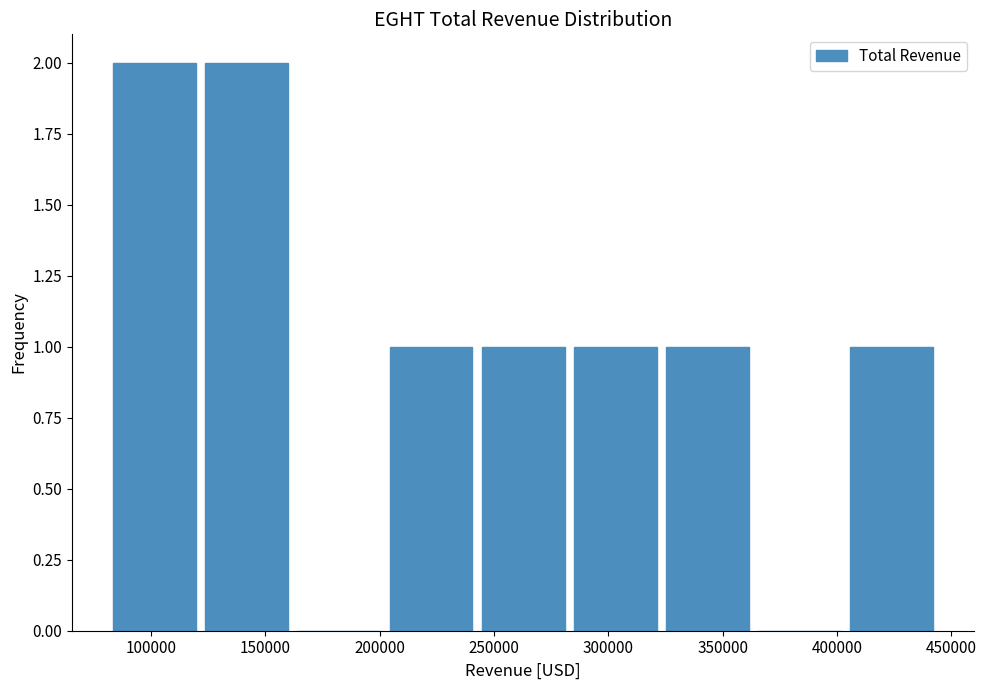

Reading left to right, transcribe this chart: for each bar, give the range it covers on the x-axis and its height. Neither the bar edges nor the heights are printed on the chart, so give them approximately, as read against the axes.

85000 to 125000: 2
125000 to 165000: 2
165000 to 205000: 0
205000 to 245000: 1
245000 to 285000: 1
285000 to 325000: 1
325000 to 365000: 1
365000 to 405000: 0
405000 to 445000: 1